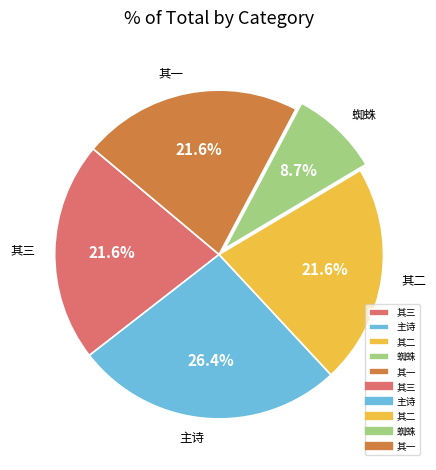

Combined, do 其三 and 其二 account for over 50%?

No